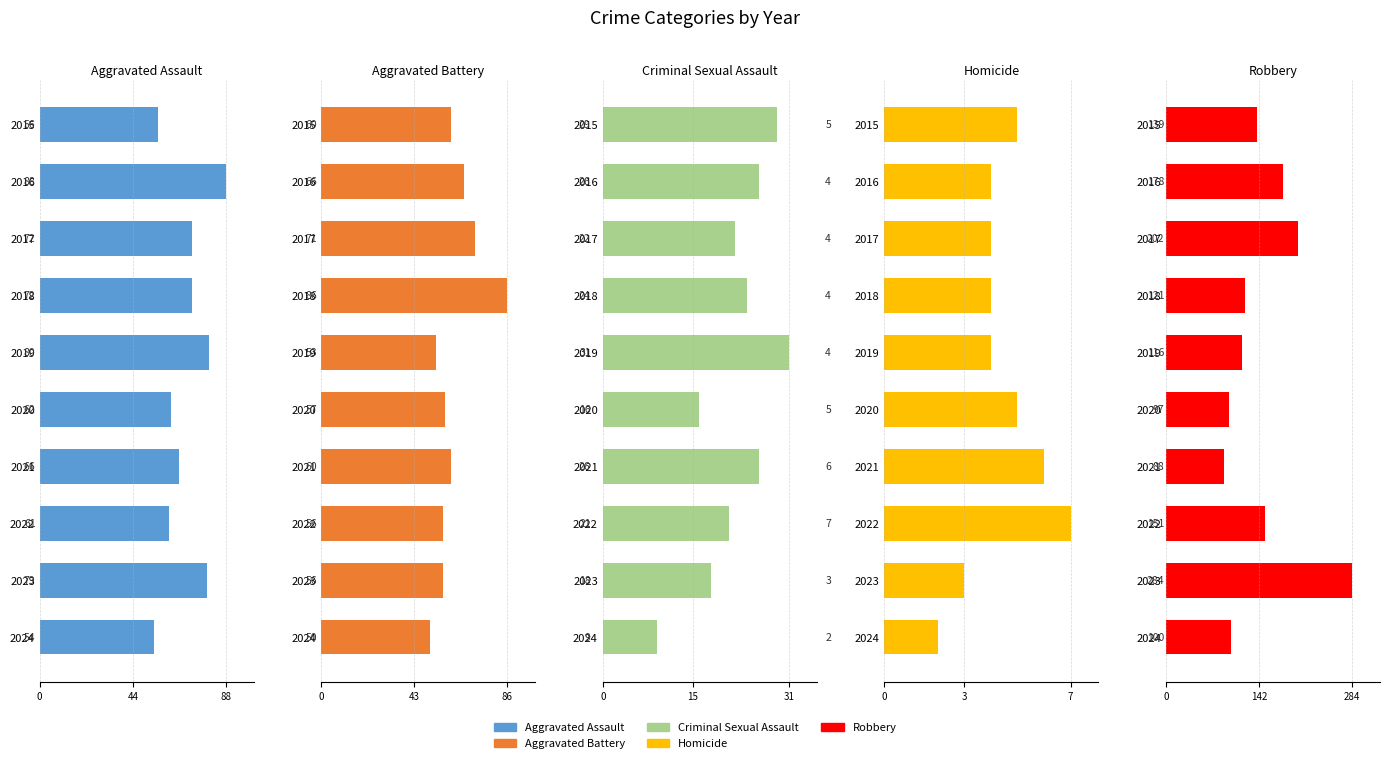

Reading right to left, transcribe all the data shown in this chart.

Aggravated Assault: 54	79	61	66	62	80	72	72	88	56
Aggravated Battery: 50	56	56	60	57	53	86	71	66	60
Criminal Sexual Assault: 9	18	21	26	16	31	24	22	26	29
Homicide: 2	3	7	6	5	4	4	4	4	5
Robbery: 100	284	151	88	97	116	121	202	178	139